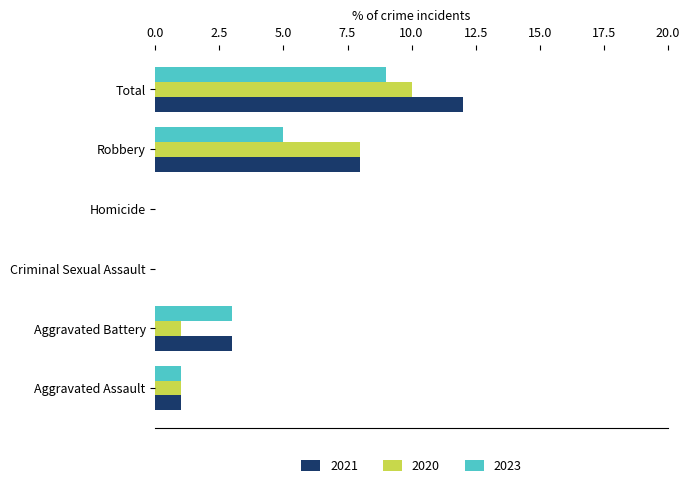

At which category is the sum across all series the highest?

Total